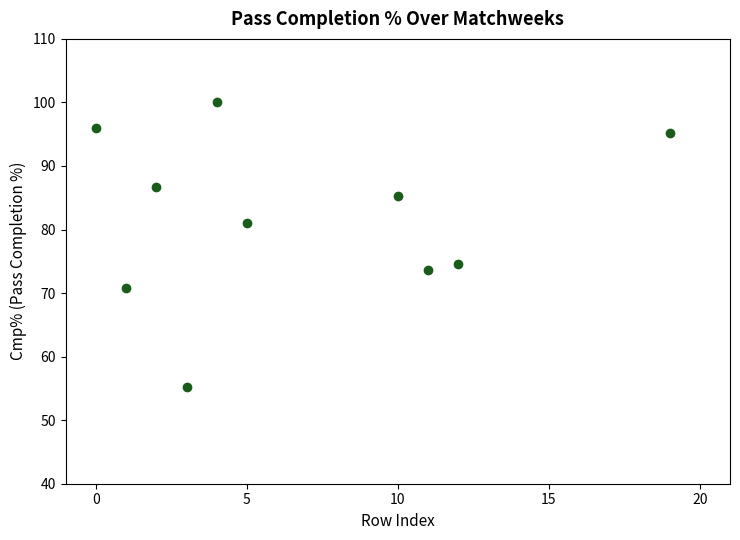

What Y value in the scatter plot is closest to 77?

74.5